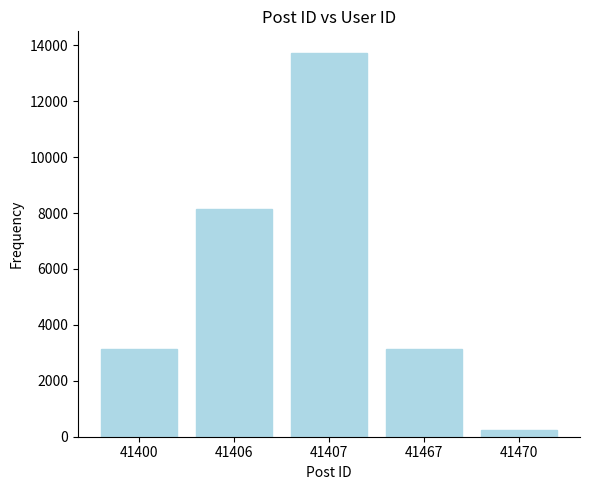

What is the sum of the values at 41467 and 41407?

16859